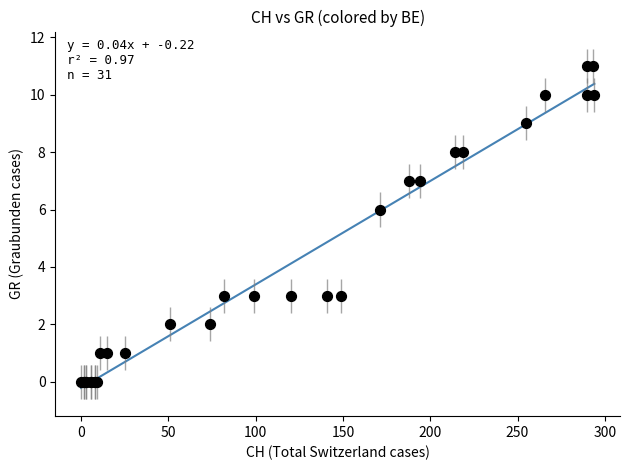

What Y value in the scatter plot is closest to 5?

6